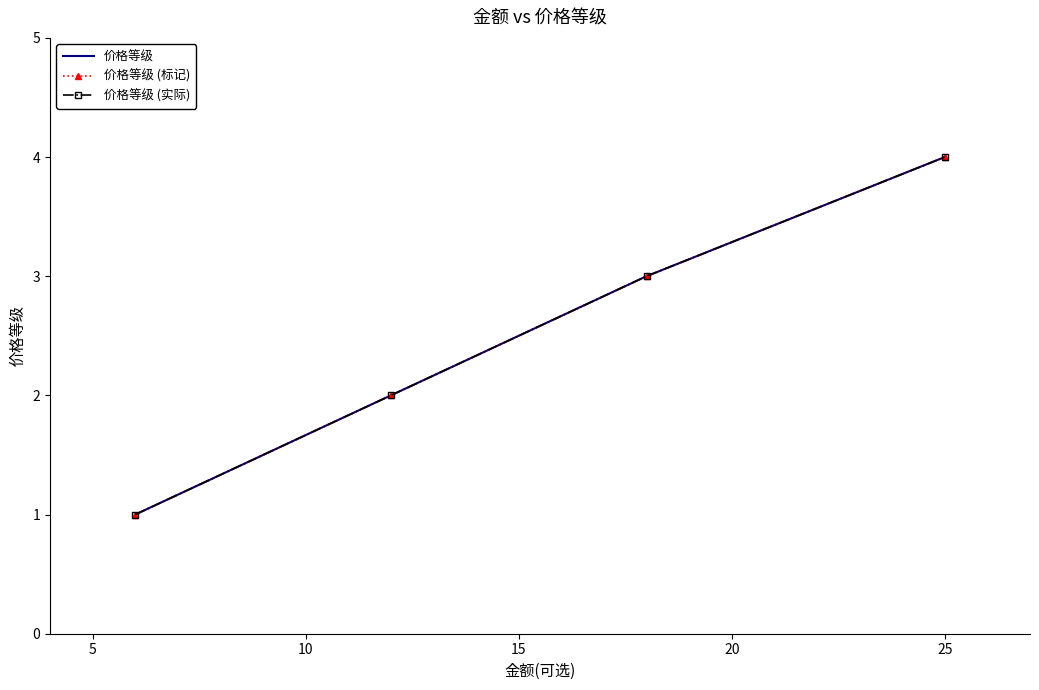

True or false: 价格等级 (标记) and 价格等级 (实际) intersect in this chart.

False